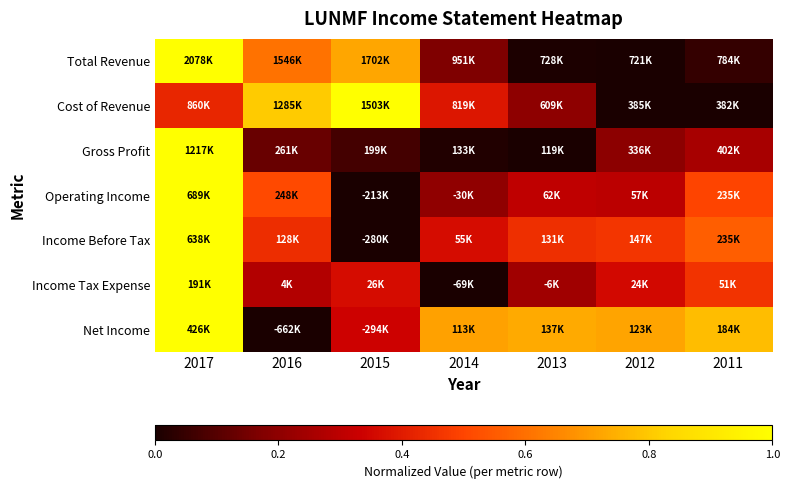

Reading left to right, extract all data points from this chart.

Total Revenue: 2017=1.0	2016=0.6	2015=0.7	2014=0.2	2013=0.0	2012=0.0	2011=0.0
Cost of Revenue: 2017=0.4	2016=0.8	2015=1.0	2014=0.4	2013=0.2	2012=0.0	2011=0.0
Gross Profit: 2017=1.0	2016=0.1	2015=0.1	2014=0.0	2013=0.0	2012=0.2	2011=0.3
Operating Income: 2017=1.0	2016=0.5	2015=0.0	2014=0.2	2013=0.3	2012=0.3	2011=0.5
Income Before Tax: 2017=1.0	2016=0.4	2015=0.0	2014=0.4	2013=0.4	2012=0.5	2011=0.6
Income Tax Expense: 2017=1.0	2016=0.3	2015=0.4	2014=0.0	2013=0.2	2012=0.4	2011=0.5
Net Income: 2017=1.0	2016=0.0	2015=0.3	2014=0.7	2013=0.7	2012=0.7	2011=0.8